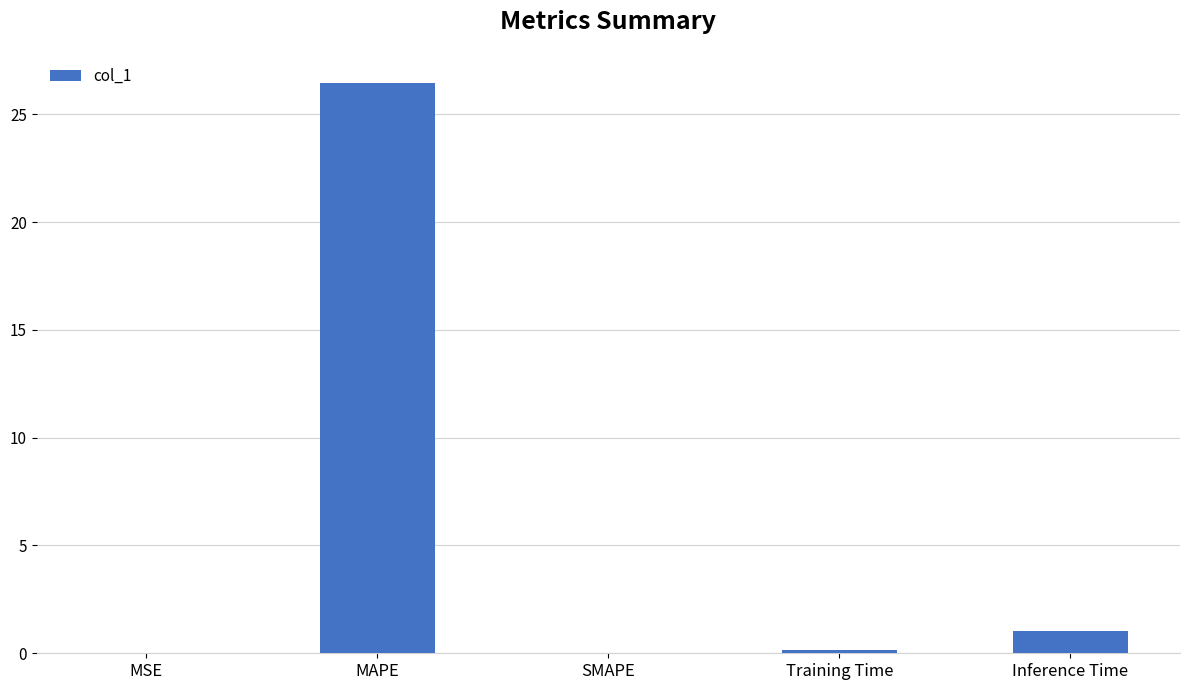

What is the approximate value at Training Time?

0.2